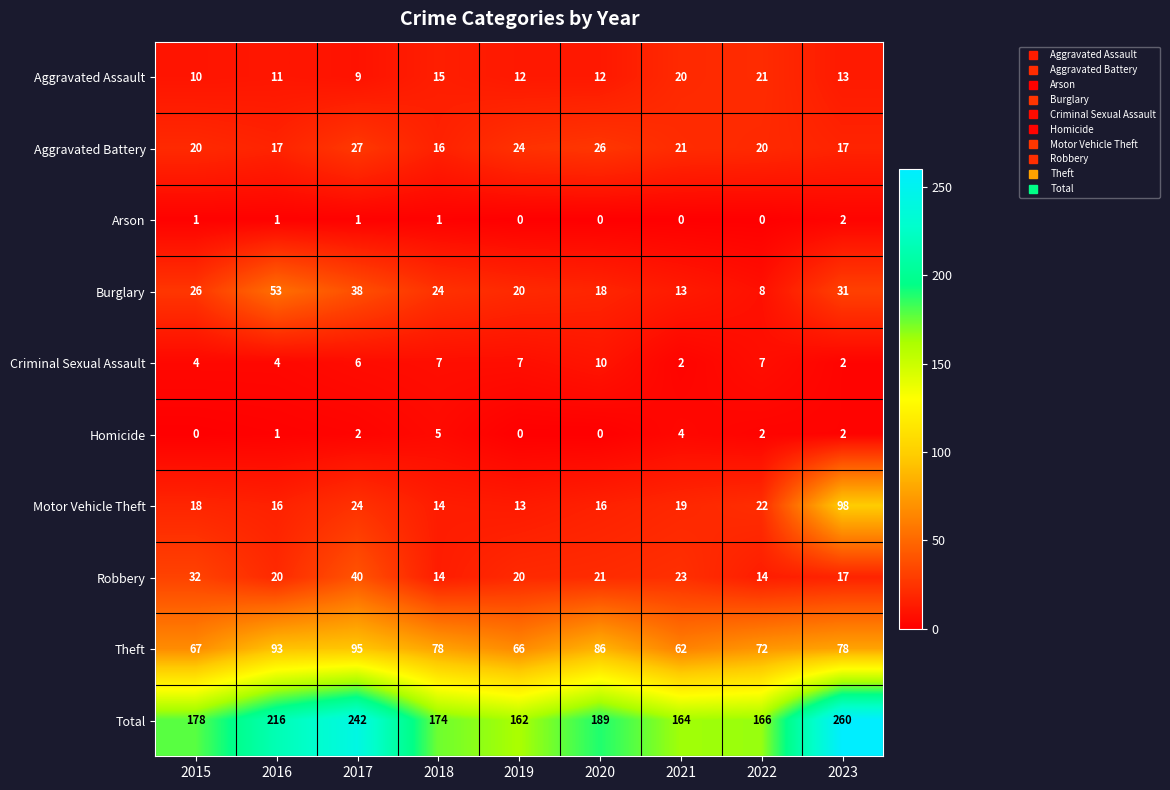

Rank the series by their maximum value, from highest to lowest.

Total, Motor Vehicle Theft, Theft, Burglary, Robbery, Aggravated Battery, Aggravated Assault, Criminal Sexual Assault, Homicide, Arson